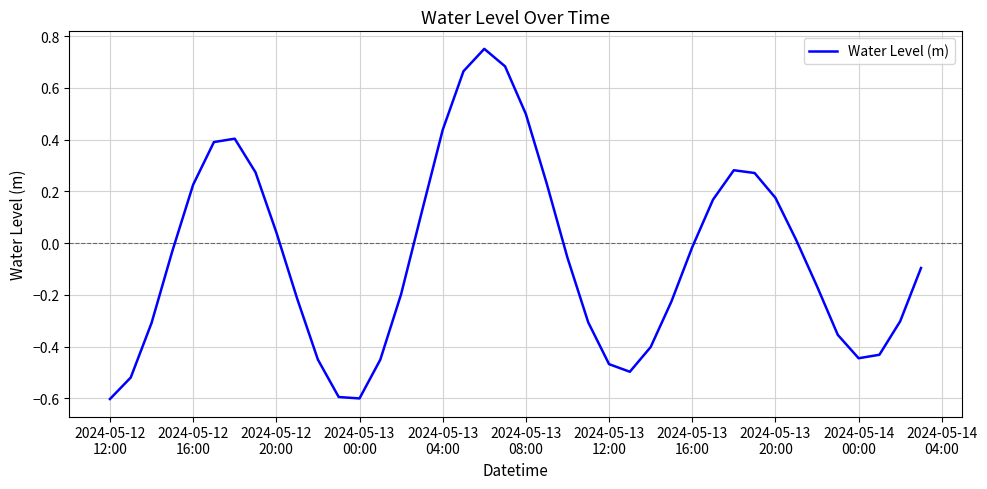

What is the minimum value shown in the chart?

-0.6